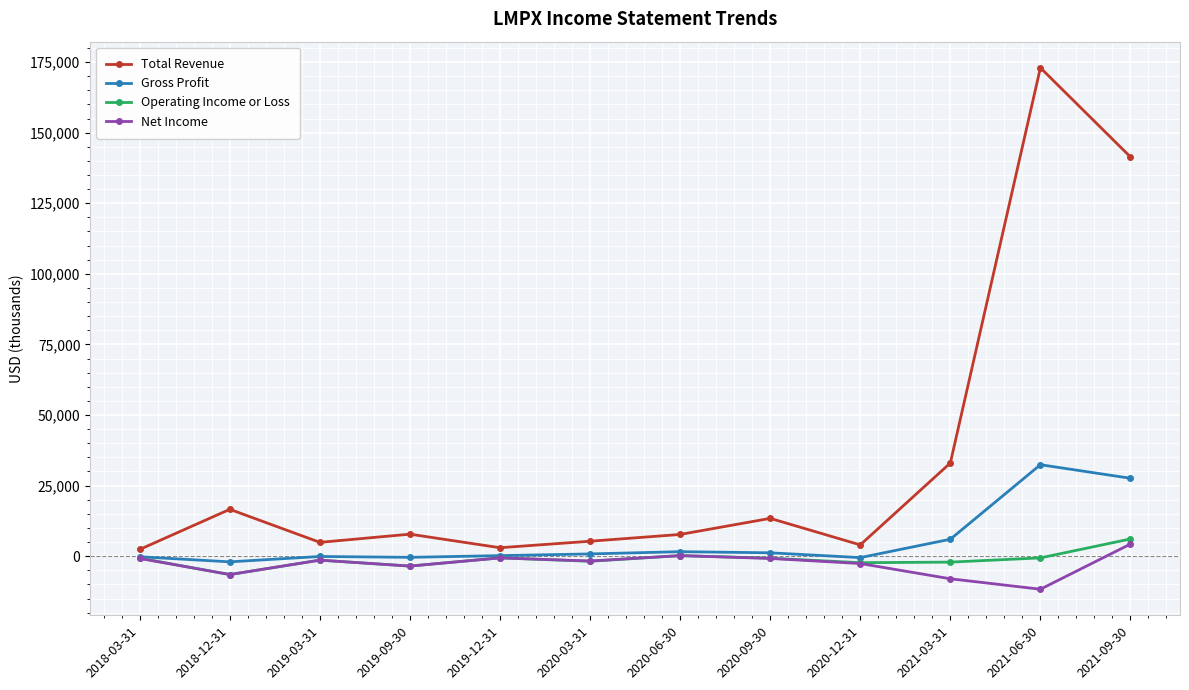

Rank the series by their maximum value, from lowest to highest.

Net Income, Operating Income or Loss, Gross Profit, Total Revenue